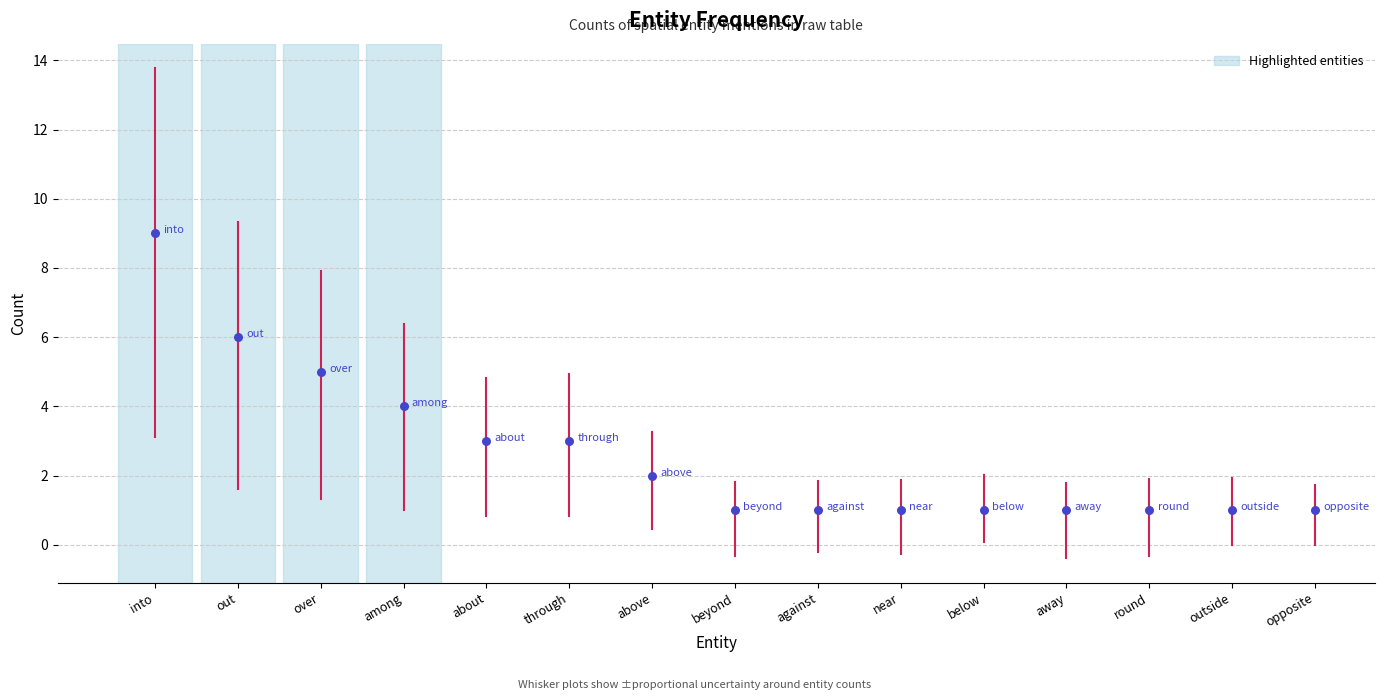

What is the range of Y values (max minus min)?

8